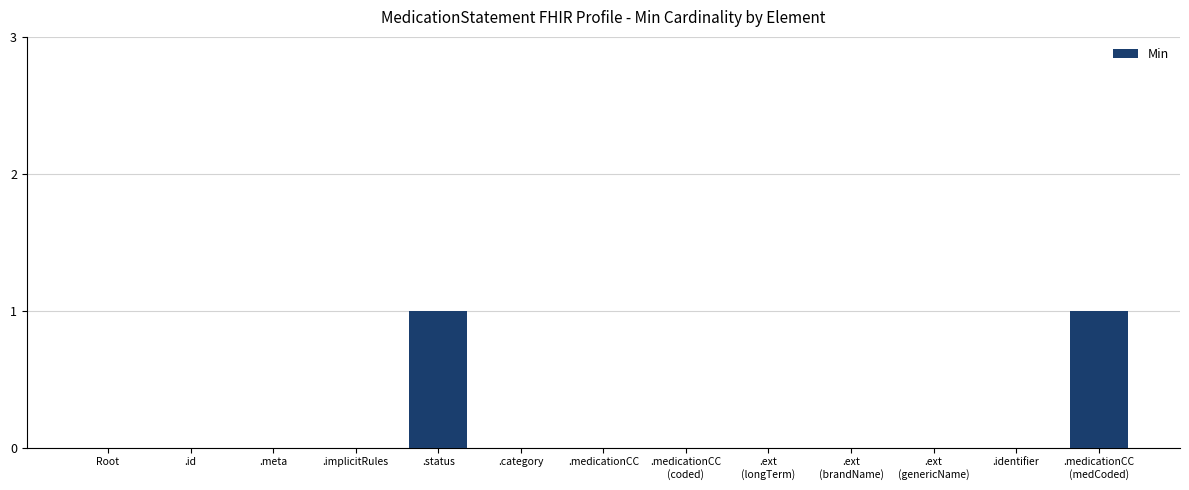

Is it true that the value at .category is 0?

True